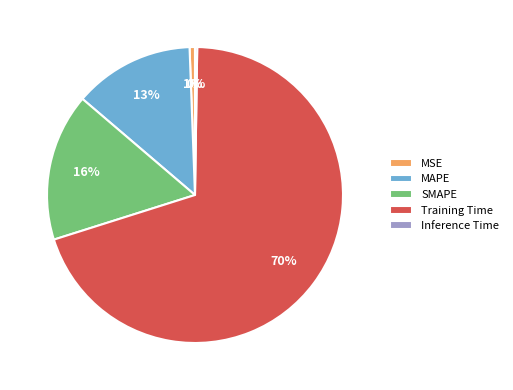

What percentage is the MSE slice, to the nearest percent?

1%